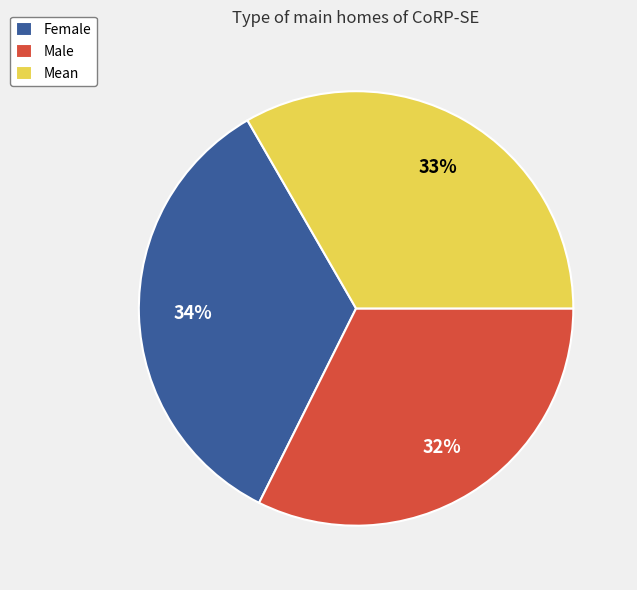

What percentage is the Female slice, to the nearest percent?

34%